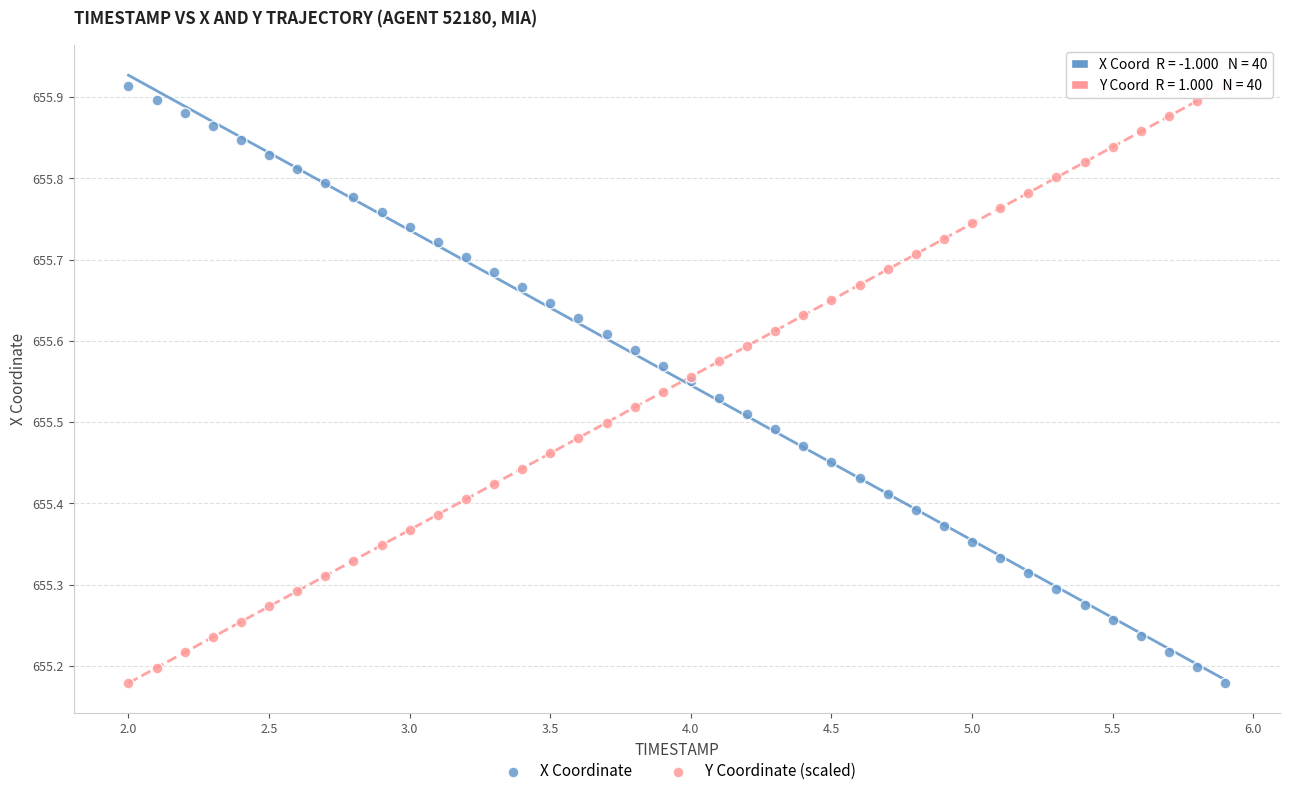

What is the X range (max minus min) for the scatter plot?

3.9